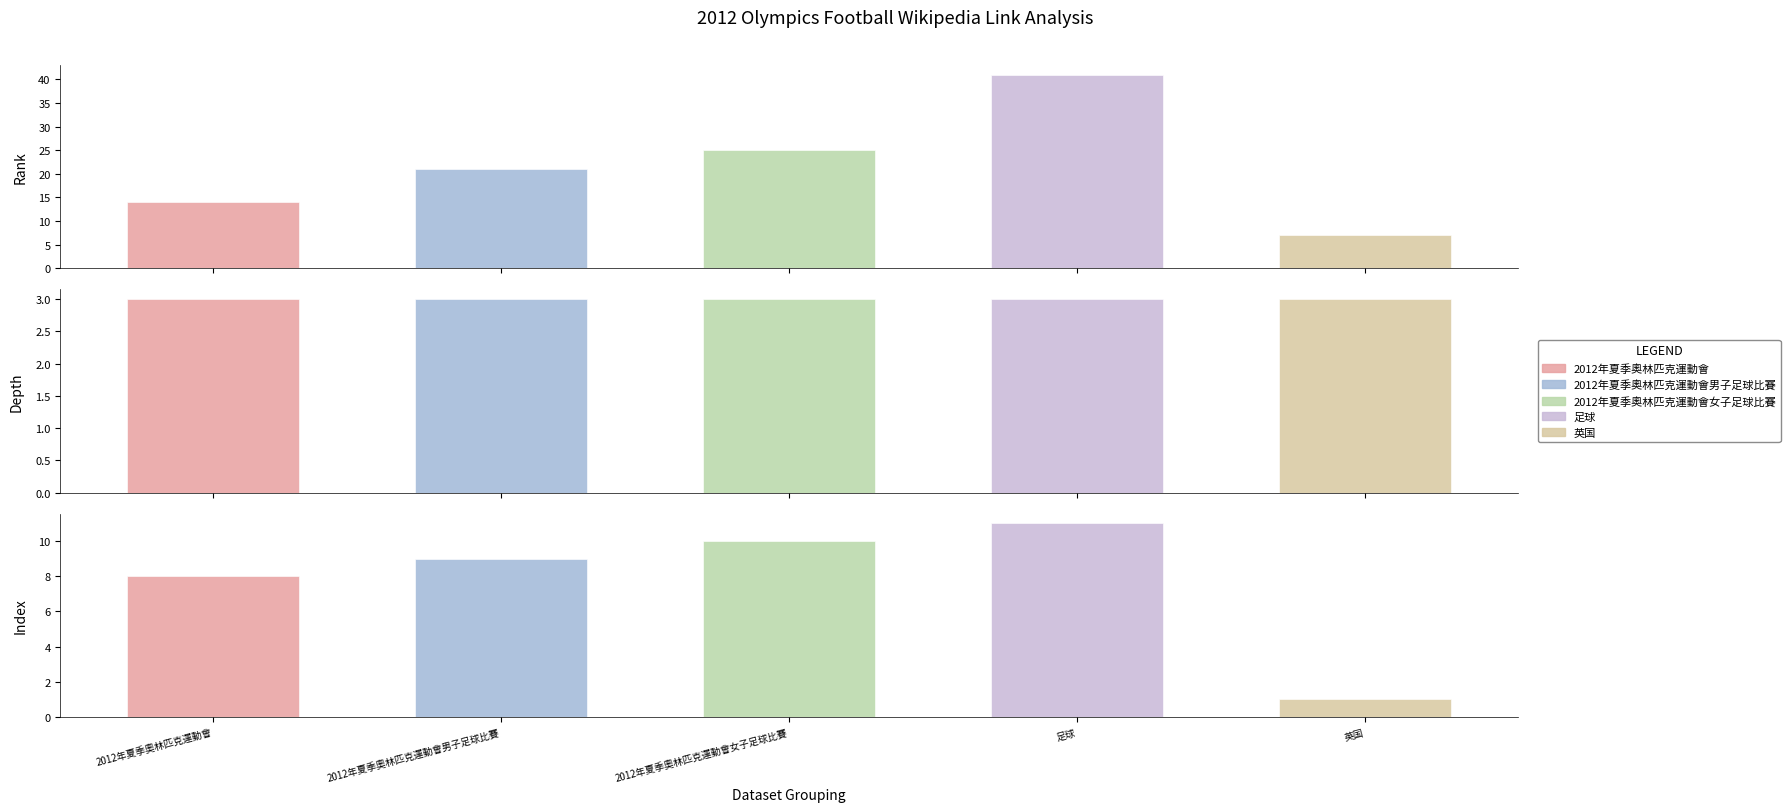

What is the greatest value displayed?

41